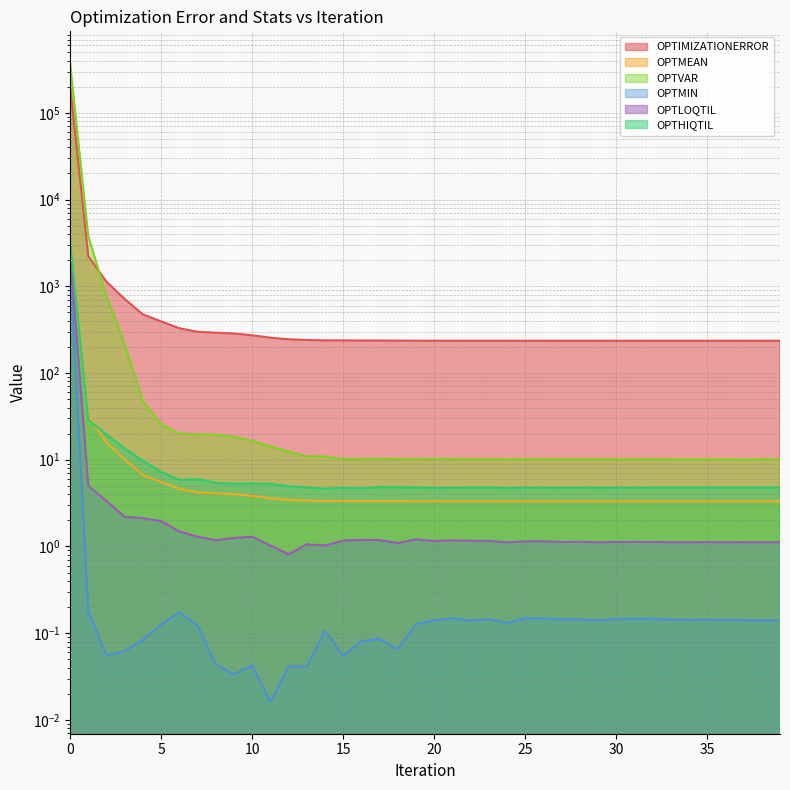

What is the value of the OPTHIQTIL point at the 31st from the left?

4.7